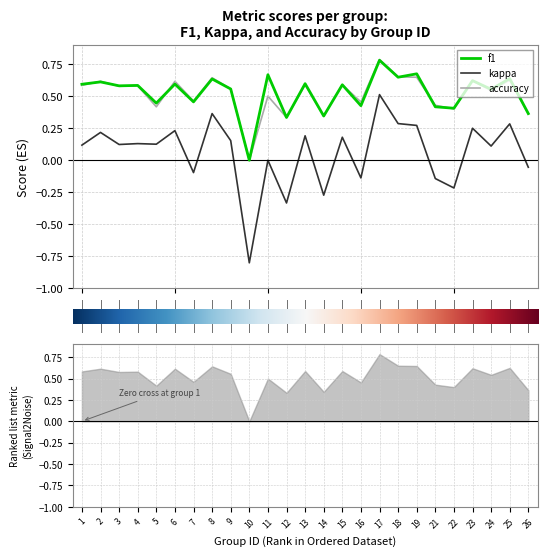

True or false: f1 and kappa intersect in this chart.

False